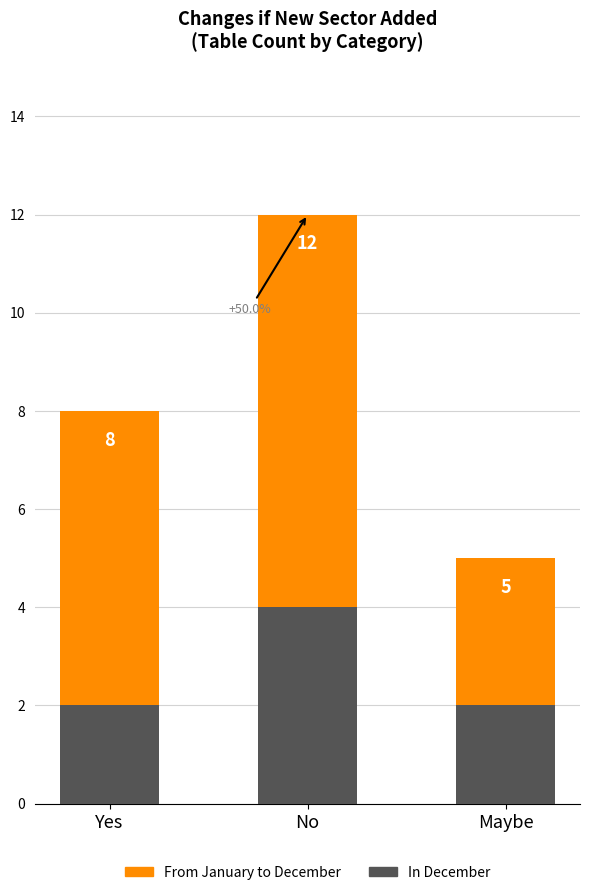

Reading left to right, what are all the values shown in this chart?

From January to December: Yes=8	No=12	Maybe=5
In December: Yes=2	No=4	Maybe=2